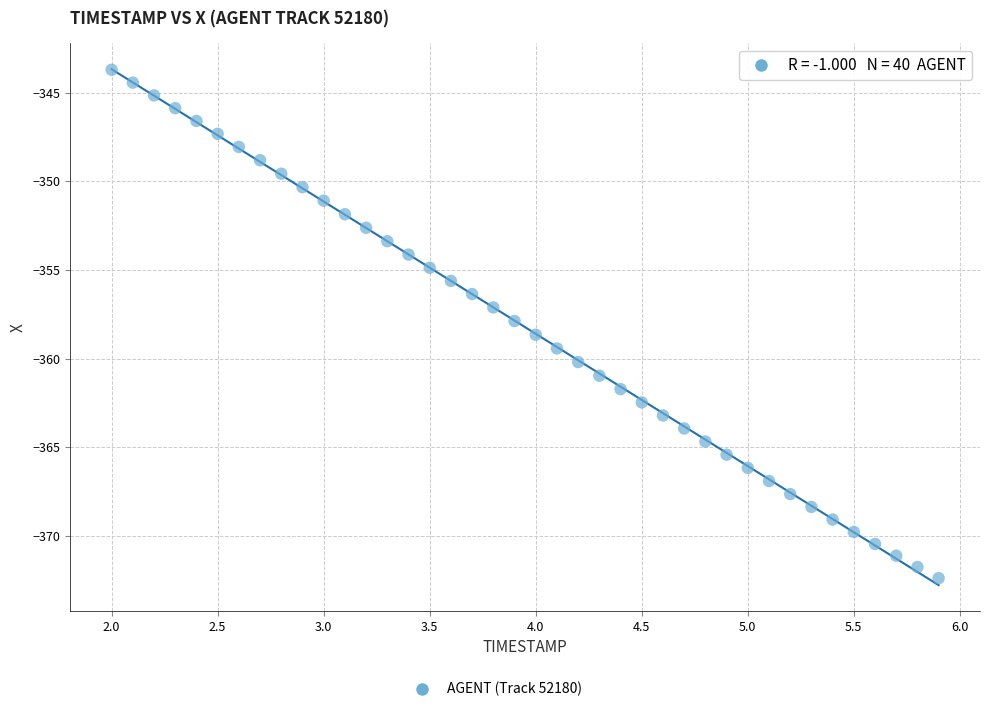

What is the range of Y values (max minus min)?

28.7